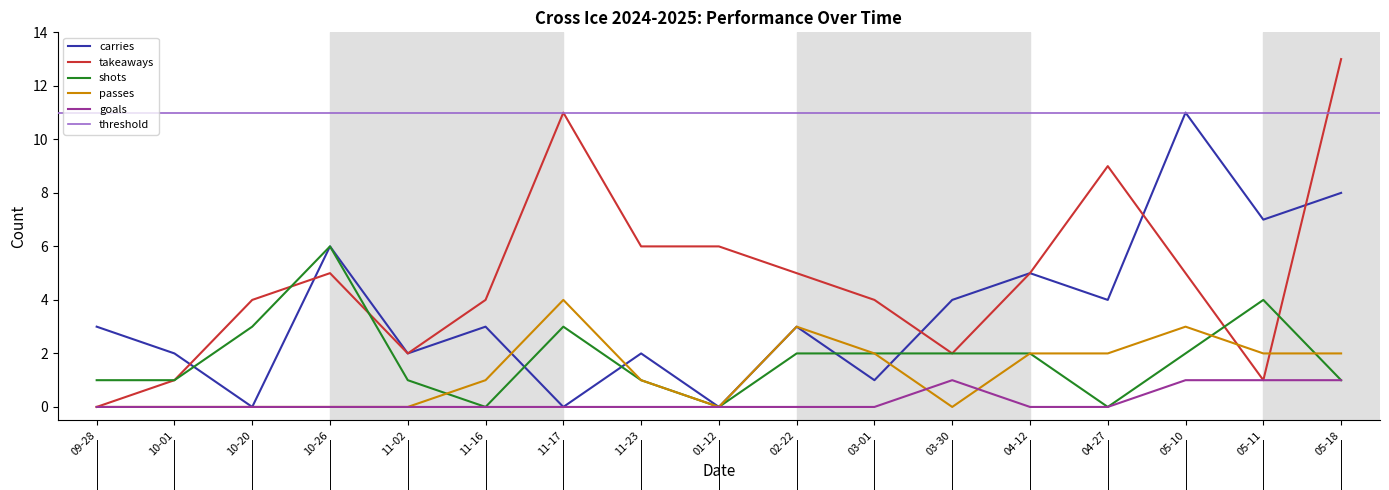

Which series has the largest total across all categories?

takeaways